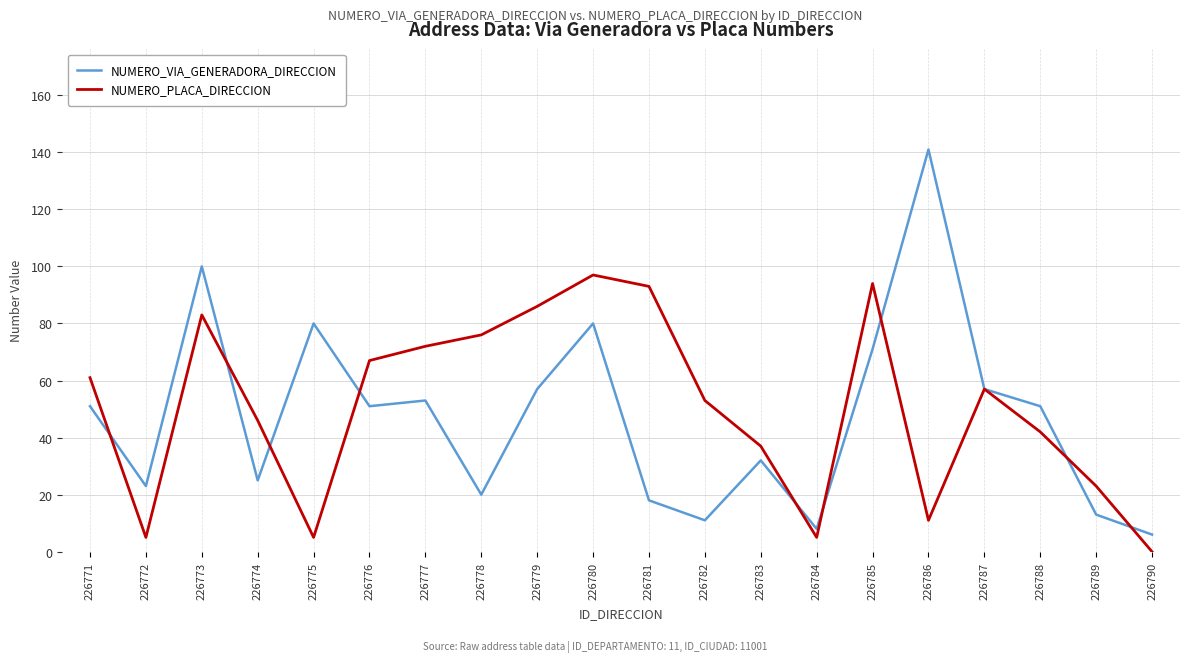

True or false: NUMERO_PLACA_DIRECCION and NUMERO_VIA_GENERADORA_DIRECCION intersect in this chart.

True